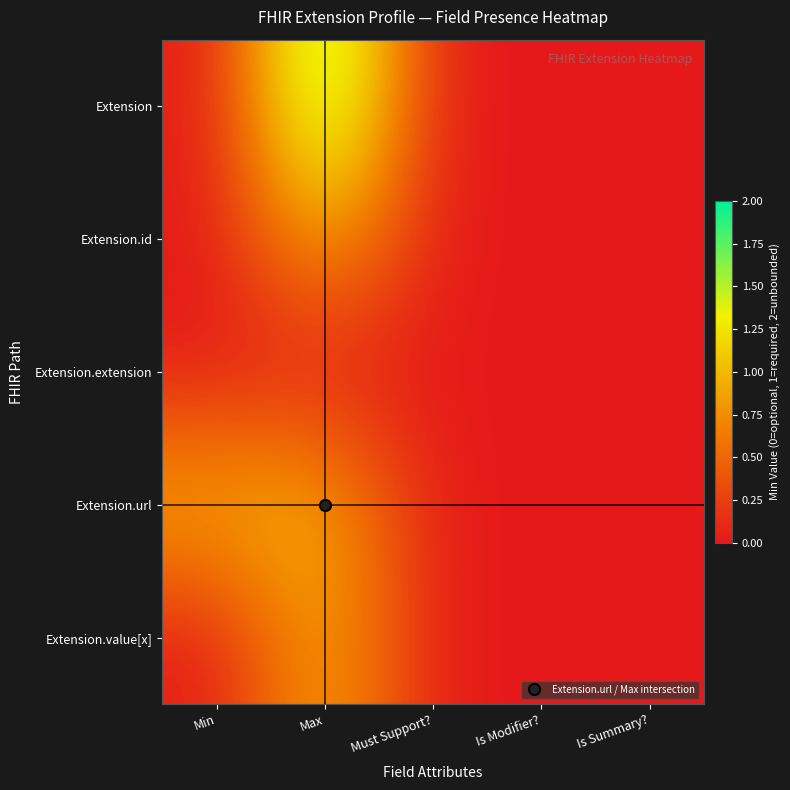

At which category does the chart reach its peak across all series?

Max